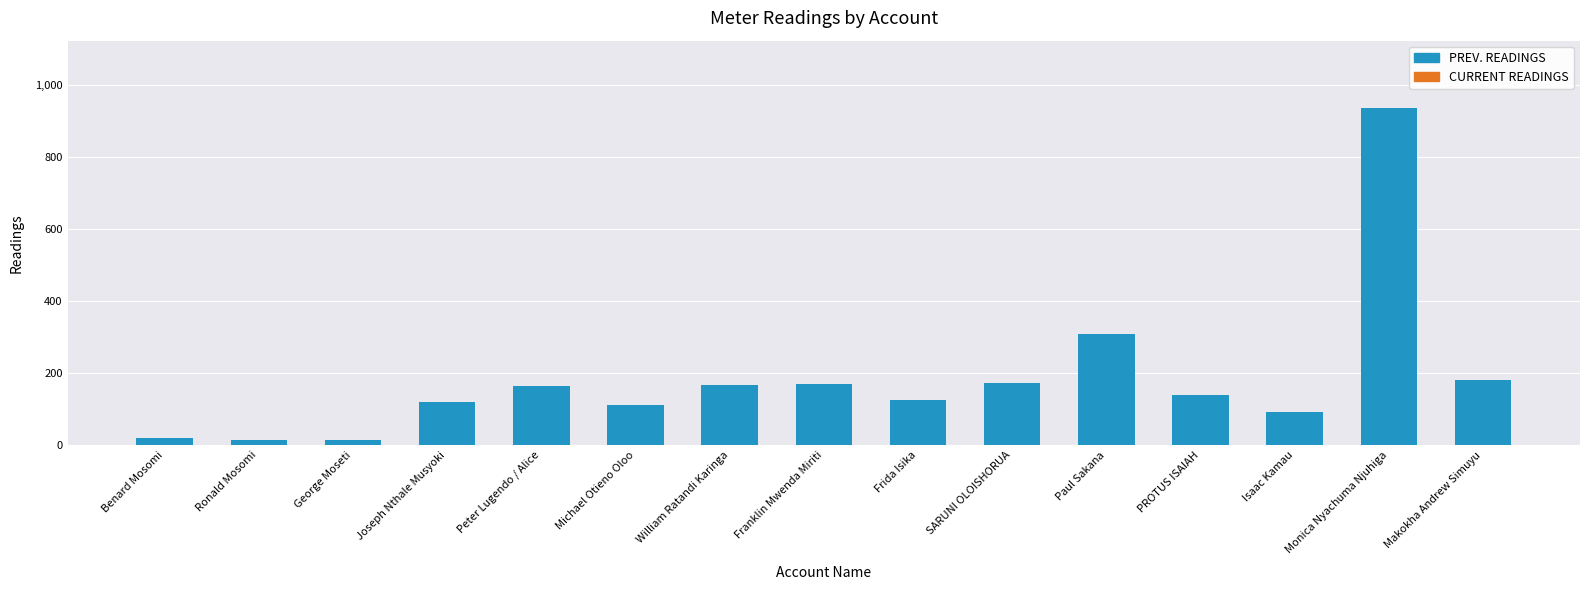

What is the sum of all values?

2728